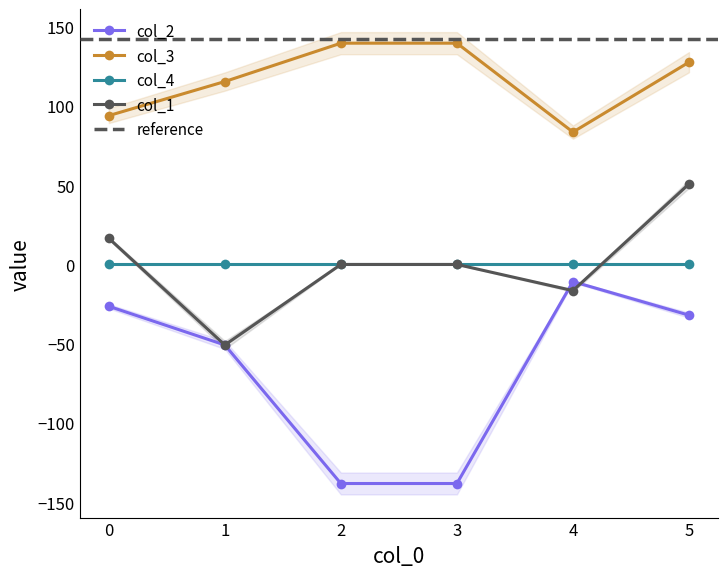

What is the sum of the col_2 values at 4 and 0?

-37.2